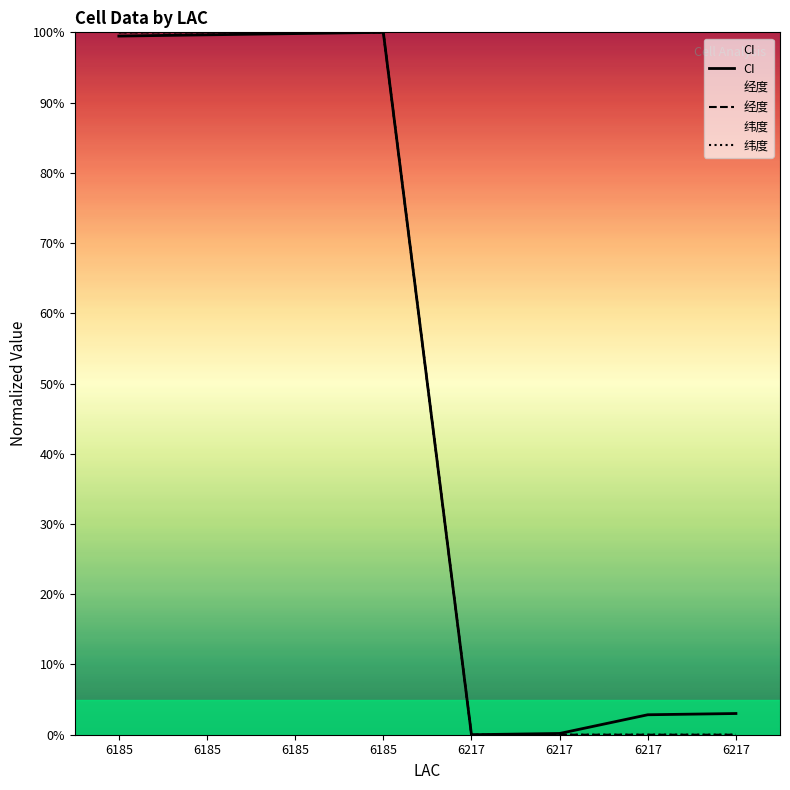

Read the CI value at 6217.

0.2